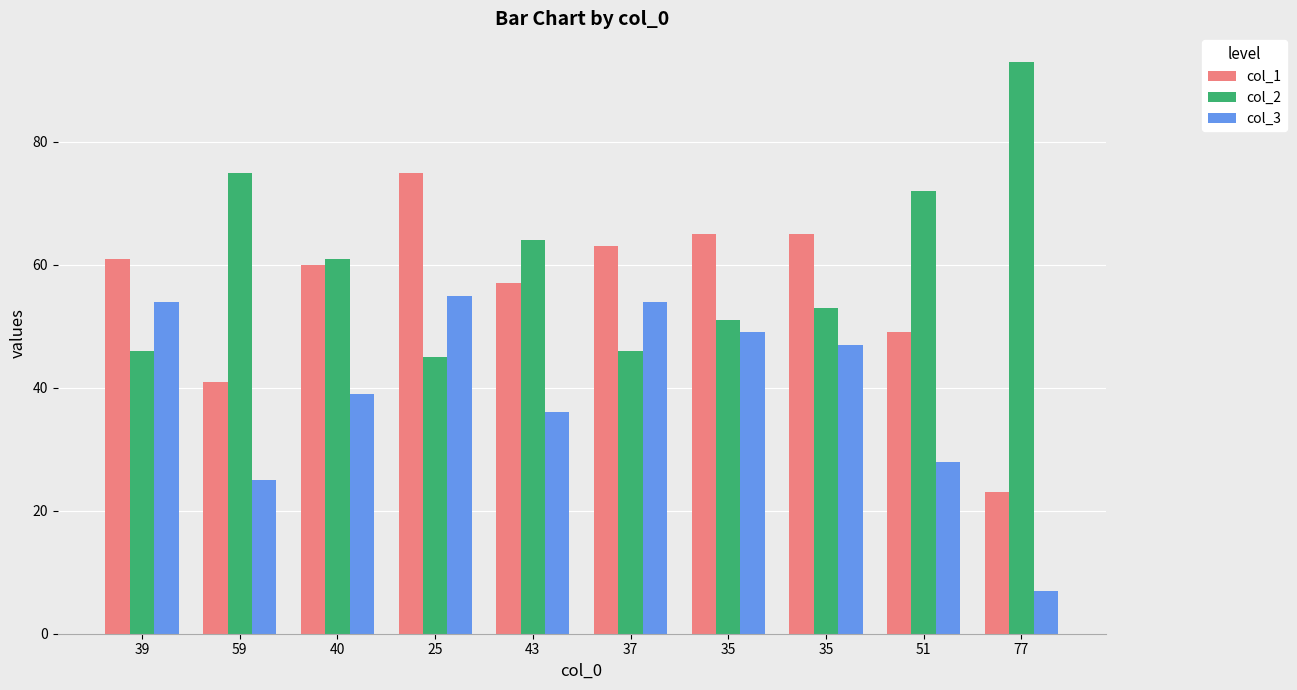

How many values in the col_3 series are below 47?

5